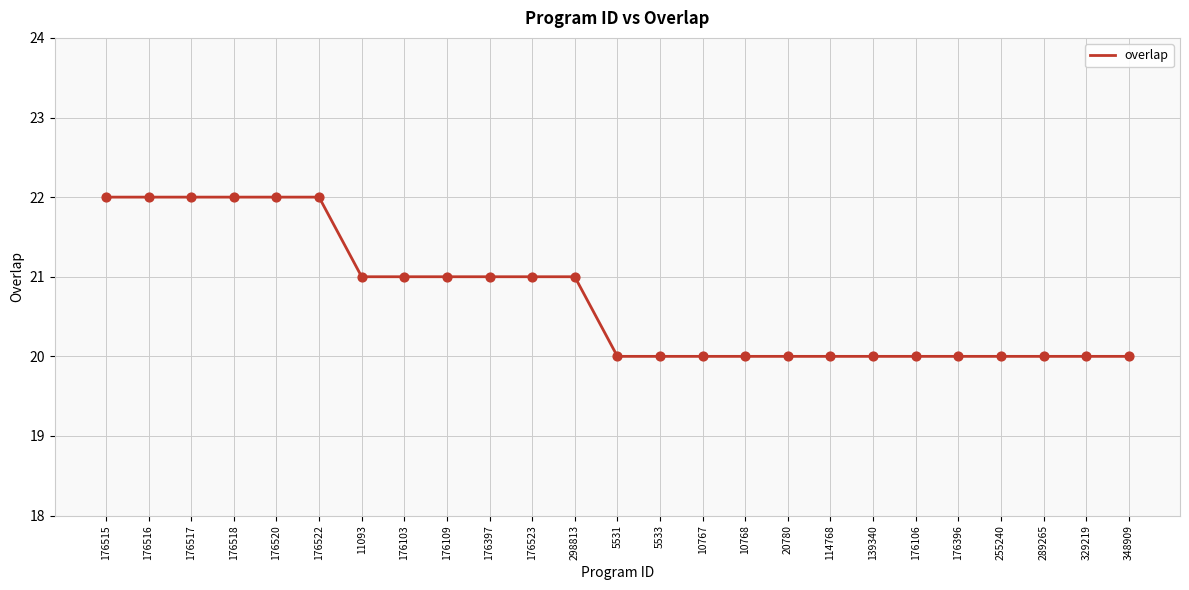

What is the change in value from 176103 to 329219?

-1